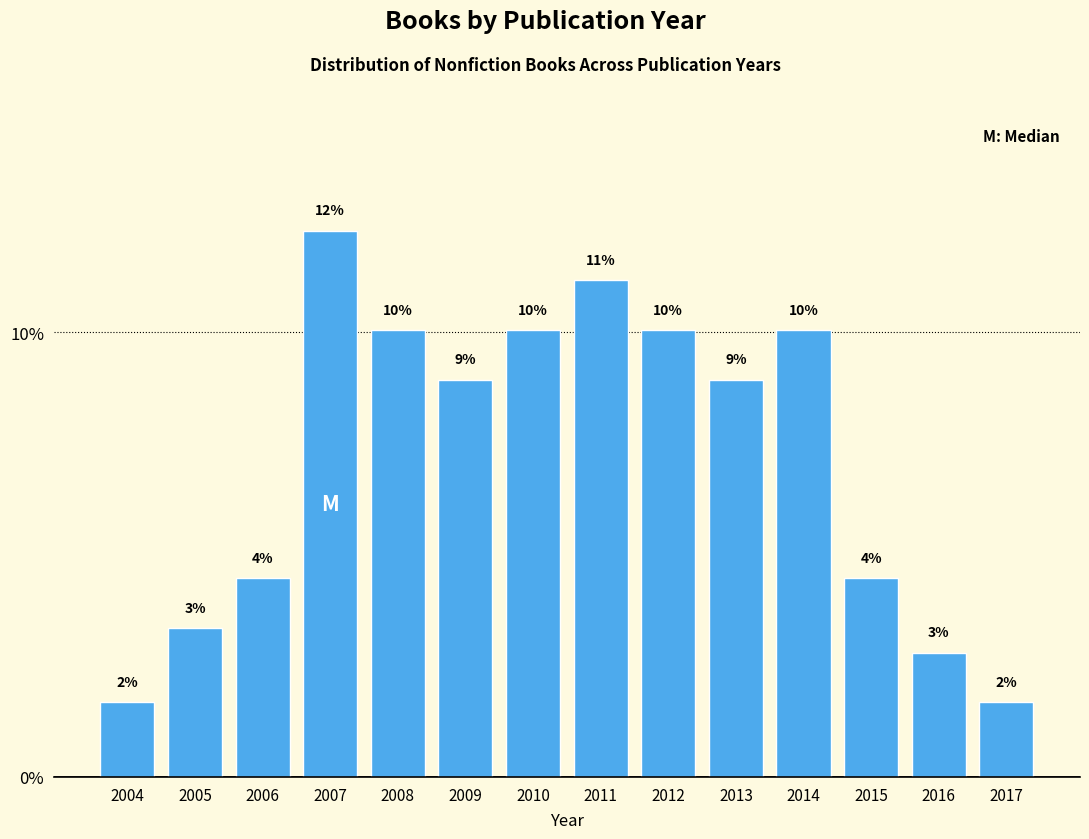

Does the chart contain any negative values?

No